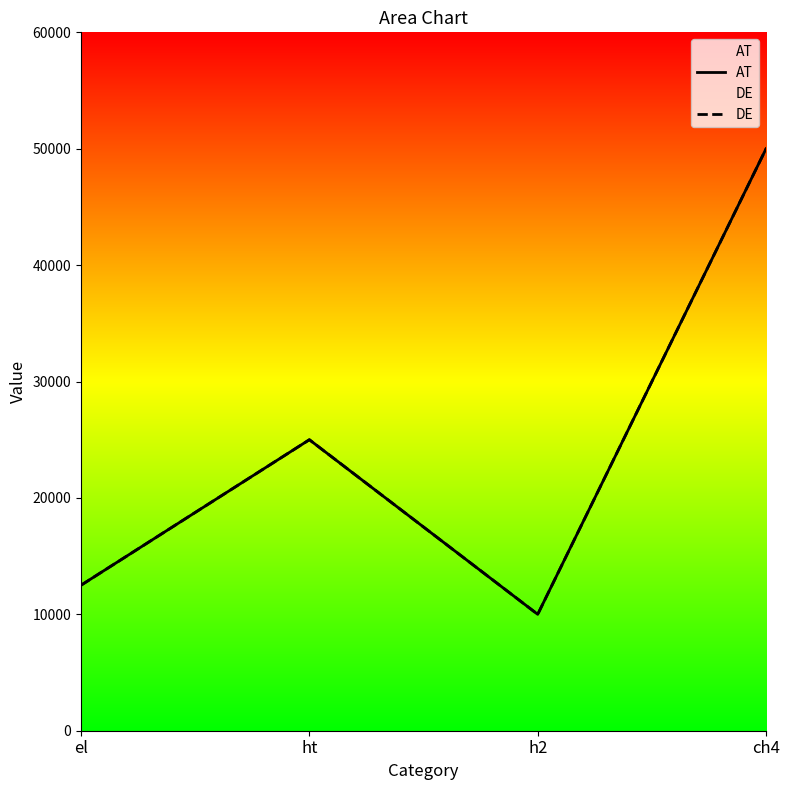

At which category does AT reach its first local peak?

ht